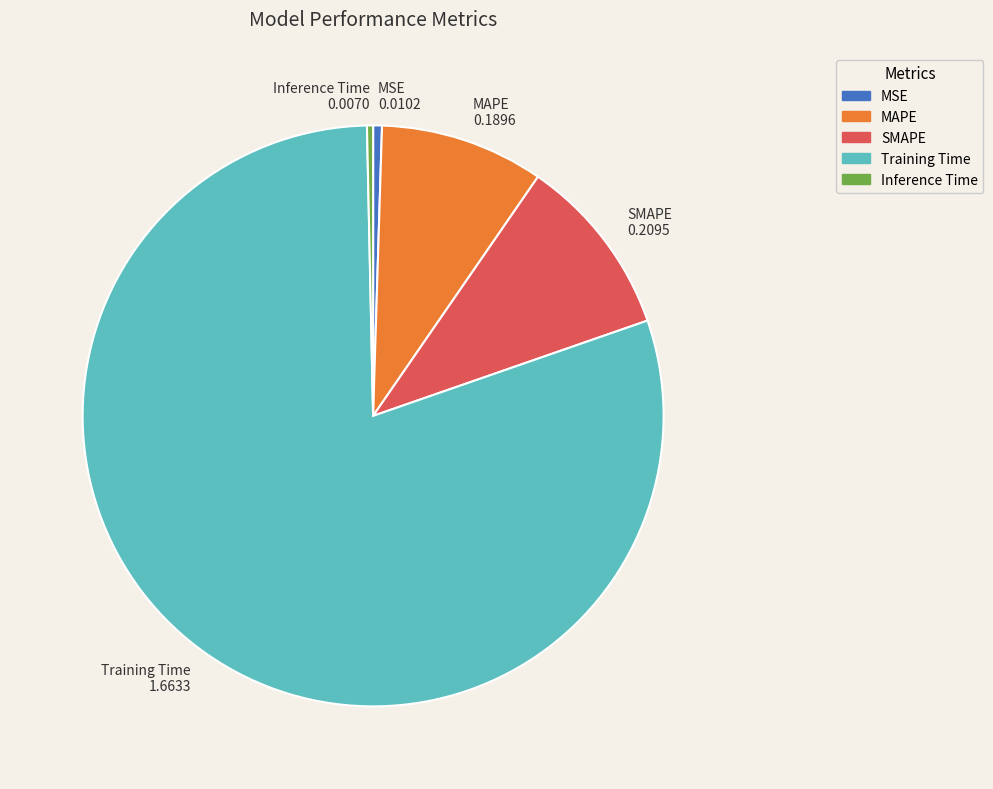

Which has a higher value, MSE or MAPE?

MAPE